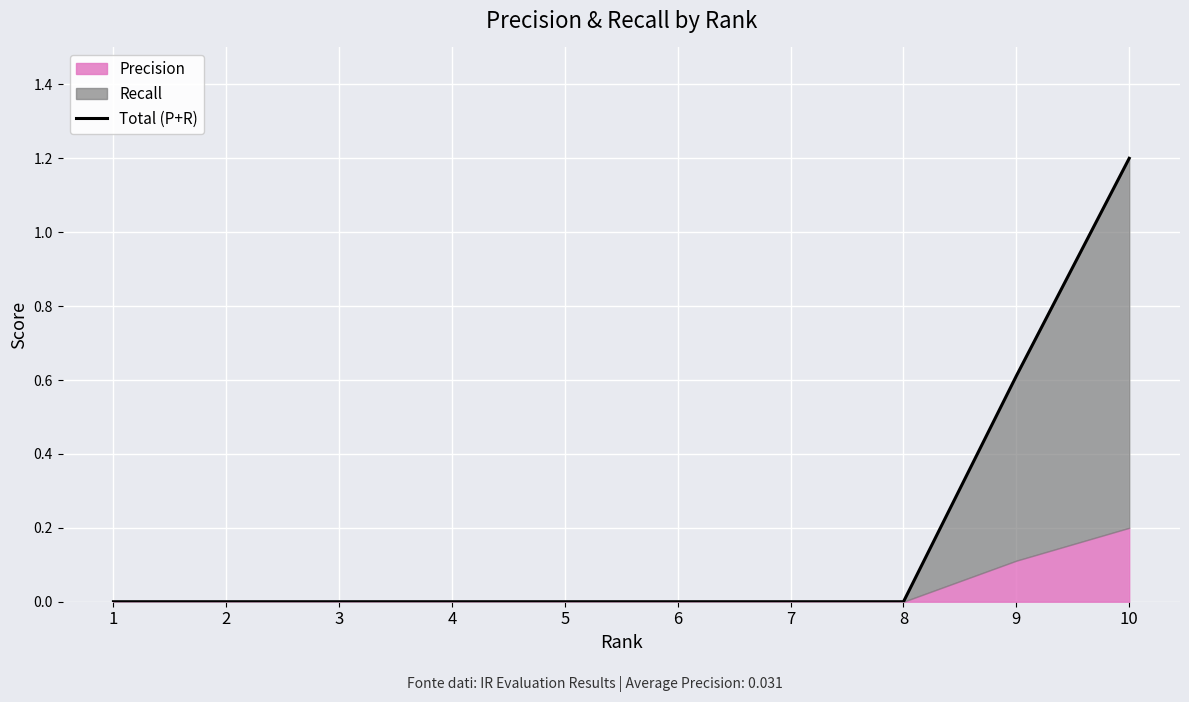

Rank the categories by value from lowest to highest.

1, 2, 3, 4, 5, 6, 7, 8, 9, 10